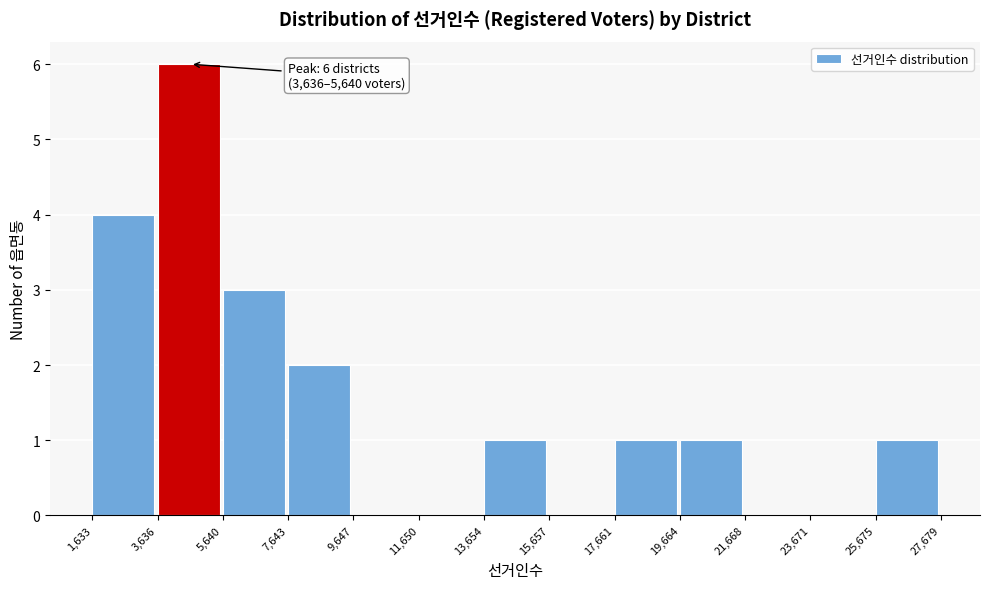

Which range on the x-axis has the tallest bar?

3,636 to 5,640